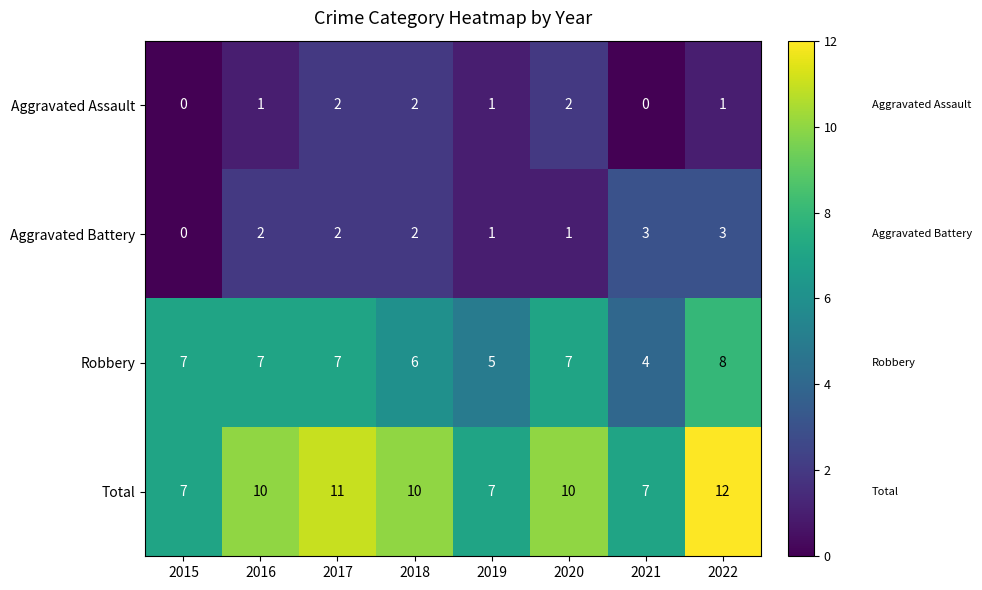

At which label does Total reach its peak?

2022